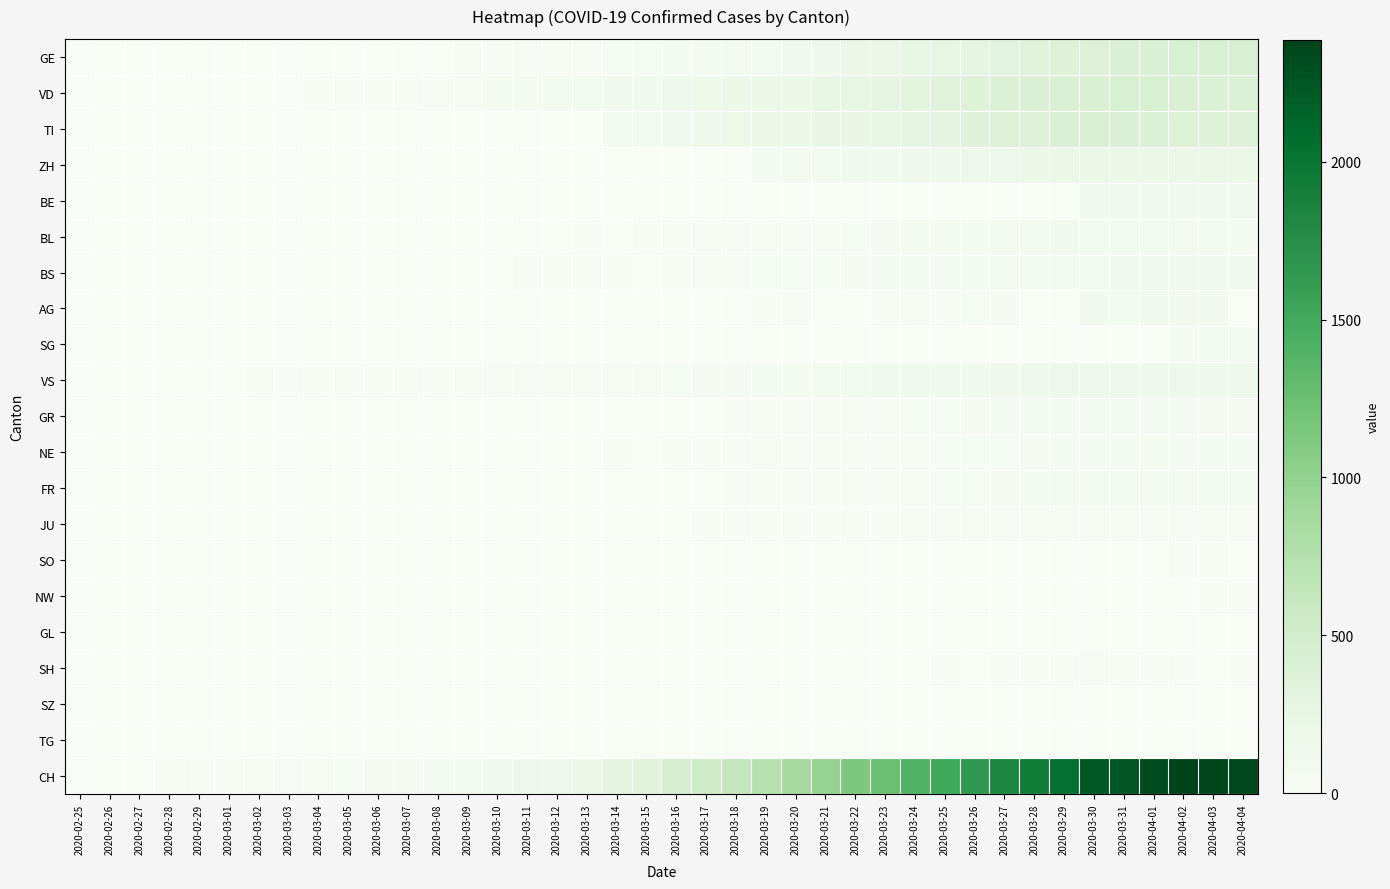

Reading left to right, what are all the values shown in this chart?

GE: 2020-02-25=0	2020-02-26=1	2020-02-27=1	2020-02-28=2	2020-02-29=3	2020-03-01=3	2020-03-02=3	2020-03-03=4	2020-03-04=4	2020-03-05=5	2020-03-06=7	2020-03-07=7	2020-03-08=9	2020-03-09=13	2020-03-10=18	2020-03-11=20	2020-03-12=23	2020-03-13=33	2020-03-14=43	2020-03-15=46	2020-03-16=66	2020-03-17=75	2020-03-18=78	2020-03-19=92	2020-03-20=109	2020-03-21=145	2020-03-22=179	2020-03-23=214	2020-03-24=238	2020-03-25=258	2020-03-26=272	2020-03-27=313	2020-03-28=339	2020-03-29=365	2020-03-30=382	2020-03-31=405	2020-04-01=406	2020-04-02=424	2020-04-03=424	2020-04-04=421
VD: 2020-02-25=0	2020-02-26=0	2020-02-27=0	2020-02-28=4	2020-02-29=4	2020-03-01=4	2020-03-02=6	2020-03-03=8	2020-03-04=11	2020-03-05=14	2020-03-06=15	2020-03-07=16	2020-03-08=22	2020-03-09=29	2020-03-10=69	2020-03-11=73	2020-03-12=82	2020-03-13=87	2020-03-14=96	2020-03-15=114	2020-03-16=152	2020-03-17=166	2020-03-18=181	2020-03-19=195	2020-03-20=205	2020-03-21=237	2020-03-22=260	2020-03-23=282	2020-03-24=323	2020-03-25=351	2020-03-26=364	2020-03-27=397	2020-03-28=408	2020-03-29=410	2020-03-30=411	2020-03-31=420	2020-04-01=420	2020-04-02=406	2020-04-03=395	2020-04-04=393
TI: 2020-02-25=0	2020-02-26=0	2020-02-27=0	2020-02-28=0	2020-02-29=0	2020-03-01=0	2020-03-02=0	2020-03-03=0	2020-03-04=0	2020-03-05=0	2020-03-06=0	2020-03-07=0	2020-03-08=0	2020-03-09=0	2020-03-10=0	2020-03-11=0	2020-03-12=0	2020-03-13=0	2020-03-14=77	2020-03-15=92	2020-03-16=112	2020-03-17=137	2020-03-18=163	2020-03-19=182	2020-03-20=190	2020-03-21=224	2020-03-22=246	2020-03-23=261	2020-03-24=285	2020-03-25=306	2020-03-26=358	2020-03-27=386	2020-03-28=385	2020-03-29=402	2020-03-30=415	2020-03-31=401	2020-04-01=396	2020-04-02=374	2020-04-03=370	2020-04-04=363
ZH: 2020-02-25=0	2020-02-26=0	2020-02-27=0	2020-02-28=0	2020-02-29=0	2020-03-01=0	2020-03-02=0	2020-03-03=0	2020-03-04=0	2020-03-05=0	2020-03-06=0	2020-03-07=0	2020-03-08=0	2020-03-09=0	2020-03-10=0	2020-03-11=0	2020-03-12=0	2020-03-13=0	2020-03-14=0	2020-03-15=0	2020-03-16=0	2020-03-17=0	2020-03-18=0	2020-03-19=60	2020-03-20=78	2020-03-21=83	2020-03-22=110	2020-03-23=127	2020-03-24=138	2020-03-25=146	2020-03-26=156	2020-03-27=171	2020-03-28=187	2020-03-29=194	2020-03-30=197	2020-03-31=196	2020-04-01=203	2020-04-02=200	2020-04-03=207	2020-04-04=194
BE: 2020-02-25=0	2020-02-26=0	2020-02-27=0	2020-02-28=0	2020-02-29=0	2020-03-01=0	2020-03-02=0	2020-03-03=0	2020-03-04=0	2020-03-05=0	2020-03-06=0	2020-03-07=0	2020-03-08=0	2020-03-09=0	2020-03-10=0	2020-03-11=0	2020-03-12=0	2020-03-13=0	2020-03-14=0	2020-03-15=0	2020-03-16=0	2020-03-17=0	2020-03-18=0	2020-03-19=0	2020-03-20=0	2020-03-21=0	2020-03-22=0	2020-03-23=0	2020-03-24=0	2020-03-25=0	2020-03-26=0	2020-03-27=0	2020-03-28=0	2020-03-29=0	2020-03-30=112	2020-03-31=111	2020-04-01=115	2020-04-02=104	2020-04-03=109	2020-04-04=113
BL: 2020-02-25=0	2020-02-26=0	2020-02-27=0	2020-02-28=0	2020-02-29=1	2020-03-01=1	2020-03-02=1	2020-03-03=1	2020-03-04=1	2020-03-05=1	2020-03-06=4	2020-03-07=4	2020-03-08=4	2020-03-09=4	2020-03-10=5	2020-03-11=3	2020-03-12=9	2020-03-13=12	2020-03-14=8	2020-03-15=12	2020-03-16=17	2020-03-17=26	2020-03-18=27	2020-03-19=19	2020-03-20=27	2020-03-21=30	2020-03-22=40	2020-03-23=51	2020-03-24=66	2020-03-25=68	2020-03-26=68	2020-03-27=79	2020-03-28=75	2020-03-29=99	2020-03-30=86	2020-03-31=88	2020-04-01=86	2020-04-02=81	2020-04-03=82	2020-04-04=73
BS: 2020-02-25=0	2020-02-26=0	2020-02-27=0	2020-02-28=0	2020-02-29=0	2020-03-01=0	2020-03-02=0	2020-03-03=0	2020-03-04=0	2020-03-05=1	2020-03-06=1	2020-03-07=1	2020-03-08=1	2020-03-09=1	2020-03-10=1	2020-03-11=13	2020-03-12=13	2020-03-13=13	2020-03-14=13	2020-03-15=0	2020-03-16=13	2020-03-17=30	2020-03-18=40	2020-03-19=40	2020-03-20=45	2020-03-21=46	2020-03-22=50	2020-03-23=56	2020-03-24=58	2020-03-25=58	2020-03-26=74	2020-03-27=76	2020-03-28=79	2020-03-29=87	2020-03-30=90	2020-03-31=105	2020-04-01=108	2020-04-02=119	2020-04-03=115	2020-04-04=112
AG: 2020-02-25=0	2020-02-26=0	2020-02-27=0	2020-02-28=0	2020-02-29=0	2020-03-01=0	2020-03-02=0	2020-03-03=0	2020-03-04=0	2020-03-05=0	2020-03-06=0	2020-03-07=0	2020-03-08=0	2020-03-09=0	2020-03-10=0	2020-03-11=0	2020-03-12=1	2020-03-13=0	2020-03-14=0	2020-03-15=0	2020-03-16=2	2020-03-17=2	2020-03-18=6	2020-03-19=17	2020-03-20=25	2020-03-21=0	2020-03-22=0	2020-03-23=10	2020-03-24=24	2020-03-25=16	2020-03-26=38	2020-03-27=50	2020-03-28=0	2020-03-29=0	2020-03-30=94	2020-03-31=85	2020-04-01=94	2020-04-02=94	2020-04-03=100	2020-04-04=0
SG: 2020-02-25=0	2020-02-26=0	2020-02-27=0	2020-02-28=0	2020-02-29=0	2020-03-01=0	2020-03-02=0	2020-03-03=0	2020-03-04=0	2020-03-05=0	2020-03-06=0	2020-03-07=0	2020-03-08=0	2020-03-09=0	2020-03-10=0	2020-03-11=0	2020-03-12=0	2020-03-13=0	2020-03-14=0	2020-03-15=0	2020-03-16=0	2020-03-17=0	2020-03-18=0	2020-03-19=0	2020-03-20=0	2020-03-21=0	2020-03-22=0	2020-03-23=0	2020-03-24=0	2020-03-25=0	2020-03-26=0	2020-03-27=0	2020-03-28=0	2020-03-29=0	2020-03-30=0	2020-03-31=0	2020-04-01=0	2020-04-02=64	2020-04-03=75	2020-04-04=79
VS: 2020-02-25=0	2020-02-26=0	2020-02-27=0	2020-02-28=6	2020-02-29=6	2020-03-01=7	2020-03-02=10	2020-03-03=12	2020-03-04=13	2020-03-05=11	2020-03-06=12	2020-03-07=12	2020-03-08=16	2020-03-09=17	2020-03-10=20	2020-03-11=21	2020-03-12=28	2020-03-13=30	2020-03-14=34	2020-03-15=36	2020-03-16=42	2020-03-17=47	2020-03-18=59	2020-03-19=64	2020-03-20=73	2020-03-21=83	2020-03-22=92	2020-03-23=104	2020-03-24=118	2020-03-25=119	2020-03-26=129	2020-03-27=138	2020-03-28=143	2020-03-29=153	2020-03-30=154	2020-03-31=153	2020-04-01=147	2020-04-02=147	2020-04-03=147	2020-04-04=150
GR: 2020-02-25=0	2020-02-26=0	2020-02-27=0	2020-02-28=0	2020-02-29=0	2020-03-01=0	2020-03-02=0	2020-03-03=0	2020-03-04=0	2020-03-05=0	2020-03-06=0	2020-03-07=0	2020-03-08=0	2020-03-09=0	2020-03-10=0	2020-03-11=0	2020-03-12=0	2020-03-13=0	2020-03-14=6	2020-03-15=0	2020-03-16=9	2020-03-17=9	2020-03-18=13	2020-03-19=18	2020-03-20=24	2020-03-21=24	2020-03-22=27	2020-03-23=29	2020-03-24=43	2020-03-25=45	2020-03-26=52	2020-03-27=58	2020-03-28=63	2020-03-29=63	2020-03-30=58	2020-03-31=58	2020-04-01=59	2020-04-02=60	2020-04-03=51	2020-04-04=52
NE: 2020-02-25=0	2020-02-26=0	2020-02-27=0	2020-02-28=0	2020-02-29=0	2020-03-01=0	2020-03-02=1	2020-03-03=1	2020-03-04=4	2020-03-05=4	2020-03-06=2	2020-03-07=2	2020-03-08=3	2020-03-09=4	2020-03-10=4	2020-03-11=6	2020-03-12=6	2020-03-13=9	2020-03-14=10	2020-03-15=9	2020-03-16=13	2020-03-17=16	2020-03-18=18	2020-03-19=19	2020-03-20=21	2020-03-21=20	2020-03-22=28	2020-03-23=33	2020-03-24=32	2020-03-25=41	2020-03-26=42	2020-03-27=45	2020-03-28=50	2020-03-29=60	2020-03-30=57	2020-03-31=59	2020-04-01=66	2020-04-02=61	2020-04-03=61	2020-04-04=59
FR: 2020-02-25=0	2020-02-26=0	2020-02-27=0	2020-02-28=0	2020-02-29=0	2020-03-01=0	2020-03-02=0	2020-03-03=0	2020-03-04=0	2020-03-05=0	2020-03-06=0	2020-03-07=0	2020-03-08=0	2020-03-09=0	2020-03-10=0	2020-03-11=0	2020-03-12=0	2020-03-13=0	2020-03-14=0	2020-03-15=0	2020-03-16=0	2020-03-17=0	2020-03-18=11	2020-03-19=12	2020-03-20=20	2020-03-21=28	2020-03-22=32	2020-03-23=35	2020-03-24=35	2020-03-25=39	2020-03-26=44	2020-03-27=50	2020-03-28=67	2020-03-29=76	2020-03-30=77	2020-03-31=77	2020-04-01=81	2020-04-02=80	2020-04-03=77	2020-04-04=89
JU: 2020-02-25=0	2020-02-26=0	2020-02-27=1	2020-02-28=1	2020-02-29=1	2020-03-01=1	2020-03-02=1	2020-03-03=1	2020-03-04=1	2020-03-05=2	2020-03-06=5	2020-03-07=5	2020-03-08=5	2020-03-09=5	2020-03-10=5	2020-03-11=6	2020-03-12=6	2020-03-13=8	2020-03-14=8	2020-03-15=9	2020-03-16=9	2020-03-17=11	2020-03-18=11	2020-03-19=12	2020-03-20=14	2020-03-21=13	2020-03-22=18	2020-03-23=18	2020-03-24=22	2020-03-25=23	2020-03-26=22	2020-03-27=25	2020-03-28=27	2020-03-29=28	2020-03-30=28	2020-03-31=29	2020-04-01=29	2020-04-02=29	2020-04-03=28	2020-04-04=27
SO: 2020-02-25=0	2020-02-26=0	2020-02-27=0	2020-02-28=0	2020-02-29=0	2020-03-01=0	2020-03-02=0	2020-03-03=0	2020-03-04=0	2020-03-05=0	2020-03-06=0	2020-03-07=0	2020-03-08=0	2020-03-09=0	2020-03-10=0	2020-03-11=0	2020-03-12=0	2020-03-13=0	2020-03-14=0	2020-03-15=0	2020-03-16=0	2020-03-17=0	2020-03-18=0	2020-03-19=0	2020-03-20=0	2020-03-21=0	2020-03-22=0	2020-03-23=0	2020-03-24=0	2020-03-25=0	2020-03-26=0	2020-03-27=0	2020-03-28=0	2020-03-29=0	2020-03-30=0	2020-03-31=0	2020-04-01=0	2020-04-02=14	2020-04-03=17	2020-04-04=0
NW: 2020-02-25=0	2020-02-26=0	2020-02-27=0	2020-02-28=0	2020-02-29=0	2020-03-01=0	2020-03-02=0	2020-03-03=0	2020-03-04=0	2020-03-05=0	2020-03-06=0	2020-03-07=0	2020-03-08=0	2020-03-09=0	2020-03-10=0	2020-03-11=2	2020-03-12=5	2020-03-13=6	2020-03-14=6	2020-03-15=6	2020-03-16=7	2020-03-17=6	2020-03-18=6	2020-03-19=5	2020-03-20=5	2020-03-21=5	2020-03-22=5	2020-03-23=5	2020-03-24=4	2020-03-25=3	2020-03-26=2	2020-03-27=3	2020-03-28=4	2020-03-29=4	2020-03-30=8	2020-03-31=7	2020-04-01=9	2020-04-02=9	2020-04-03=10	2020-04-04=10
GL: 2020-02-25=0	2020-02-26=0	2020-02-27=0	2020-02-28=0	2020-02-29=0	2020-03-01=0	2020-03-02=0	2020-03-03=0	2020-03-04=0	2020-03-05=0	2020-03-06=0	2020-03-07=0	2020-03-08=0	2020-03-09=0	2020-03-10=0	2020-03-11=0	2020-03-12=0	2020-03-13=0	2020-03-14=0	2020-03-15=0	2020-03-16=0	2020-03-17=0	2020-03-18=0	2020-03-19=0	2020-03-20=0	2020-03-21=0	2020-03-22=0	2020-03-23=3	2020-03-24=3	2020-03-25=2	2020-03-26=2	2020-03-27=3	2020-03-28=3	2020-03-29=2	2020-03-30=3	2020-03-31=5	2020-04-01=5	2020-04-02=5	2020-04-03=5	2020-04-04=5
SH: 2020-02-25=0	2020-02-26=0	2020-02-27=0	2020-02-28=0	2020-02-29=0	2020-03-01=0	2020-03-02=0	2020-03-03=0	2020-03-04=0	2020-03-05=0	2020-03-06=0	2020-03-07=0	2020-03-08=0	2020-03-09=0	2020-03-10=0	2020-03-11=0	2020-03-12=0	2020-03-13=0	2020-03-14=0	2020-03-15=0	2020-03-16=0	2020-03-17=0	2020-03-18=0	2020-03-19=0	2020-03-20=0	2020-03-21=0	2020-03-22=0	2020-03-23=0	2020-03-24=0	2020-03-25=10	2020-03-26=6	2020-03-27=10	2020-03-28=14	2020-03-29=15	2020-03-30=19	2020-03-31=18	2020-04-01=10	2020-04-02=18	2020-04-03=9	2020-04-04=12
SZ: 2020-02-25=0	2020-02-26=0	2020-02-27=0	2020-02-28=0	2020-02-29=0	2020-03-01=0	2020-03-02=0	2020-03-03=0	2020-03-04=1	2020-03-05=0	2020-03-06=0	2020-03-07=0	2020-03-08=0	2020-03-09=0	2020-03-10=0	2020-03-11=0	2020-03-12=0	2020-03-13=0	2020-03-14=0	2020-03-15=0	2020-03-16=0	2020-03-17=0	2020-03-18=0	2020-03-19=0	2020-03-20=0	2020-03-21=0	2020-03-22=0	2020-03-23=0	2020-03-24=0	2020-03-25=0	2020-03-26=0	2020-03-27=0	2020-03-28=0	2020-03-29=0	2020-03-30=0	2020-03-31=0	2020-04-01=0	2020-04-02=0	2020-04-03=0	2020-04-04=0
TG: 2020-02-25=0	2020-02-26=0	2020-02-27=0	2020-02-28=0	2020-02-29=0	2020-03-01=0	2020-03-02=0	2020-03-03=0	2020-03-04=0	2020-03-05=0	2020-03-06=0	2020-03-07=0	2020-03-08=0	2020-03-09=0	2020-03-10=0	2020-03-11=0	2020-03-12=0	2020-03-13=0	2020-03-14=0	2020-03-15=0	2020-03-16=0	2020-03-17=0	2020-03-18=0	2020-03-19=0	2020-03-20=0	2020-03-21=0	2020-03-22=0	2020-03-23=0	2020-03-24=0	2020-03-25=0	2020-03-26=0	2020-03-27=0	2020-03-28=0	2020-03-29=0	2020-03-30=0	2020-03-31=0	2020-04-01=0	2020-04-02=0	2020-04-03=0	2020-04-04=0
CH: 2020-02-25=0	2020-02-26=1	2020-02-27=2	2020-02-28=13	2020-02-29=15	2020-03-01=16	2020-03-02=22	2020-03-03=27	2020-03-04=35	2020-03-05=39	2020-03-06=47	2020-03-07=48	2020-03-08=61	2020-03-09=74	2020-03-10=123	2020-03-11=145	2020-03-12=174	2020-03-13=200	2020-03-14=303	2020-03-15=339	2020-03-16=443	2020-03-17=526	2020-03-18=617	2020-03-19=741	2020-03-20=842	2020-03-21=971	2020-03-22=1120	2020-03-23=1241	2020-03-24=1404	2020-03-25=1505	2020-03-26=1654	2020-03-27=1834	2020-03-28=1924	2020-03-29=2038	2020-03-30=2222	2020-03-31=2251	2020-04-01=2328	2020-04-02=2387	2020-04-03=2363	2020-04-04=2349